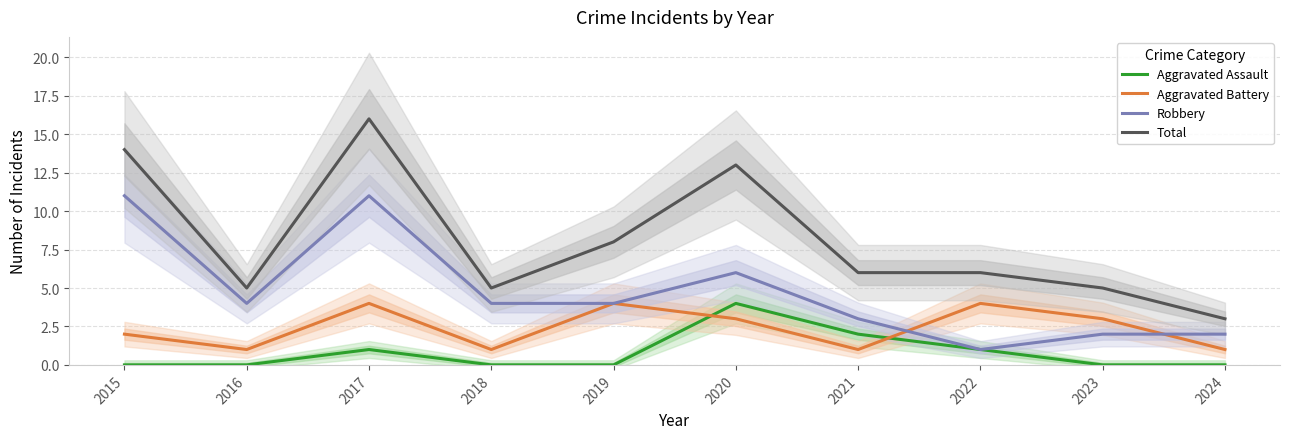

Reading left to right, extract all data points from this chart.

Aggravated Assault: 0	0	1	0	0	4	2	1	0	0
Aggravated Battery: 2	1	4	1	4	3	1	4	3	1
Robbery: 11	4	11	4	4	6	3	1	2	2
Total: 14	5	16	5	8	13	6	6	5	3